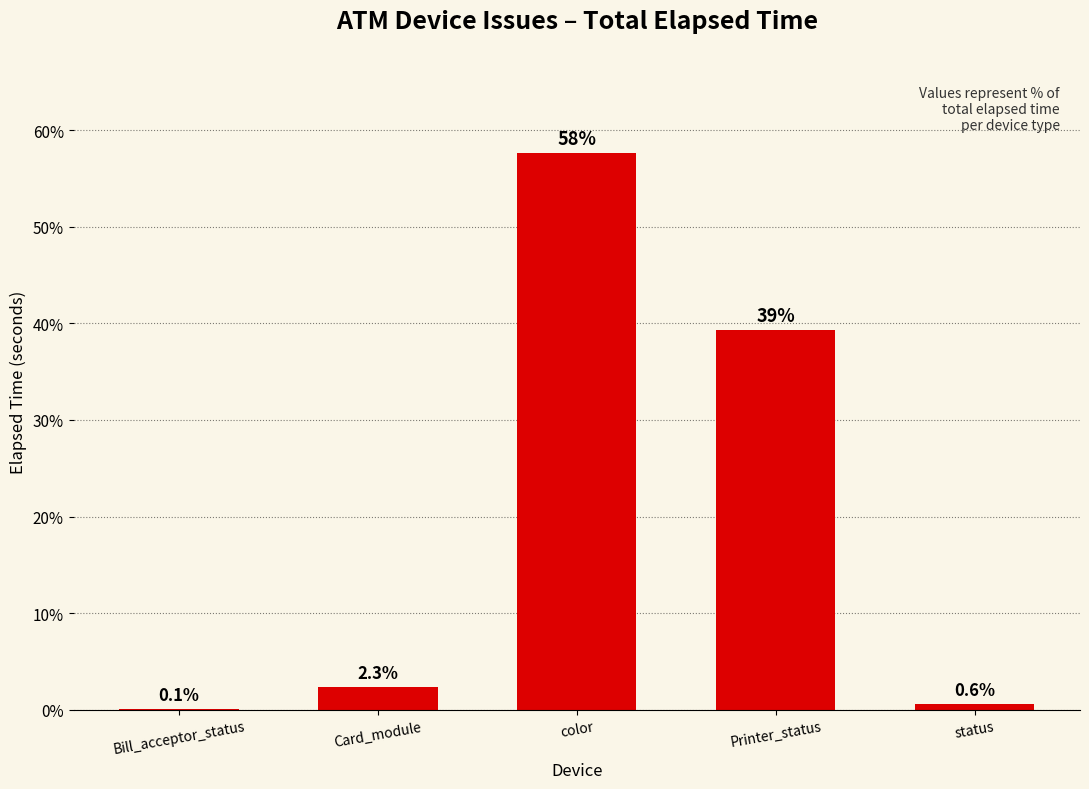

What is the change in value from Card_module to status?

-1.7